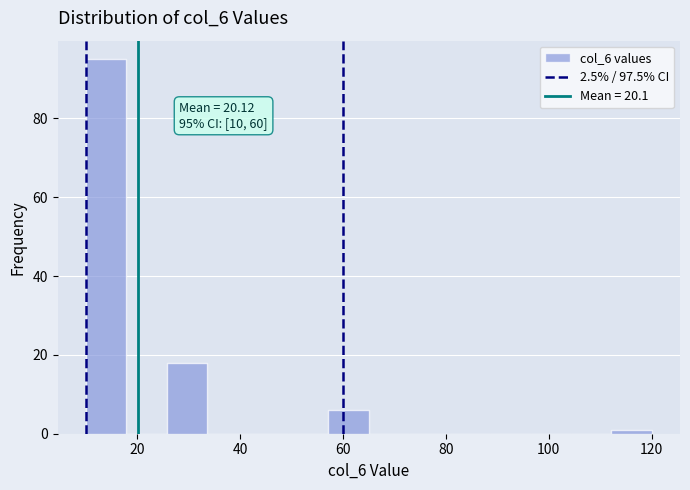

Read against the x-axis, roughly where is the centre of the tallest bar?

14